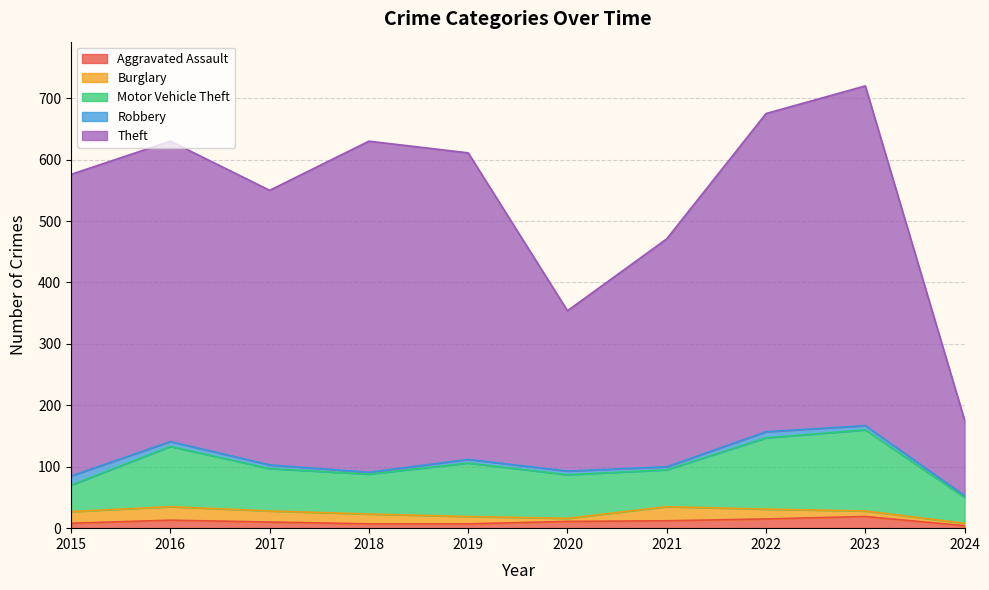

Rank the series at 2016 from lowest to highest value.

Robbery, Aggravated Assault, Burglary, Motor Vehicle Theft, Theft